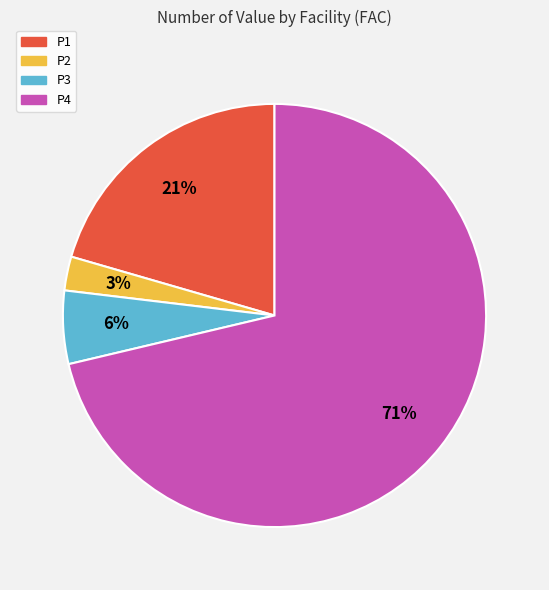

Is it true that P1 is 10% of the pie?

False